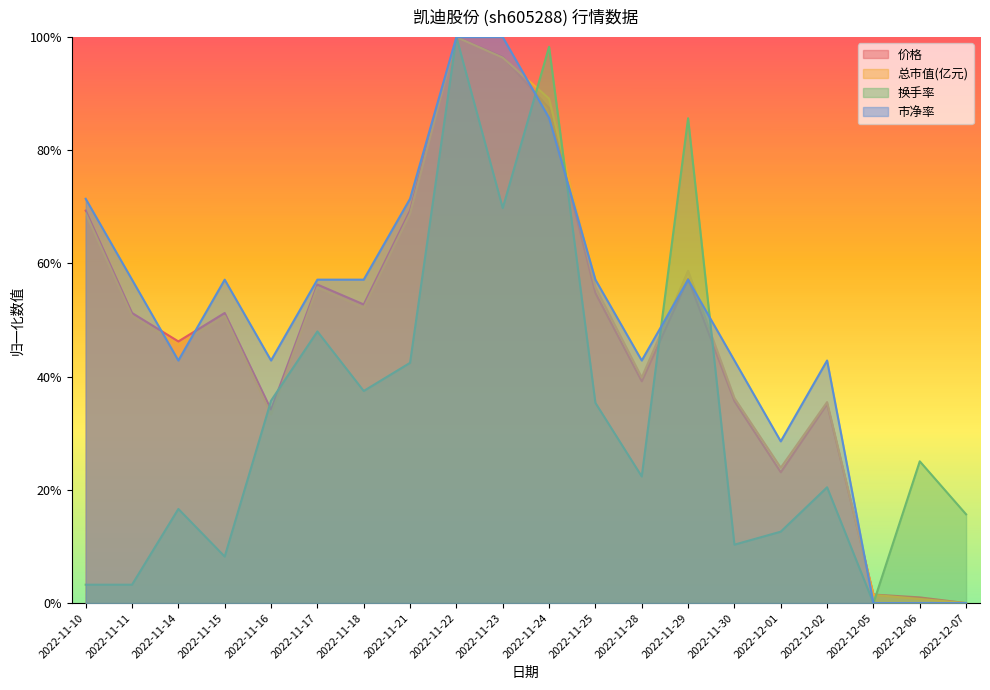

What is the value of the 总市值(亿元) point at the 2nd from the left?

0.5